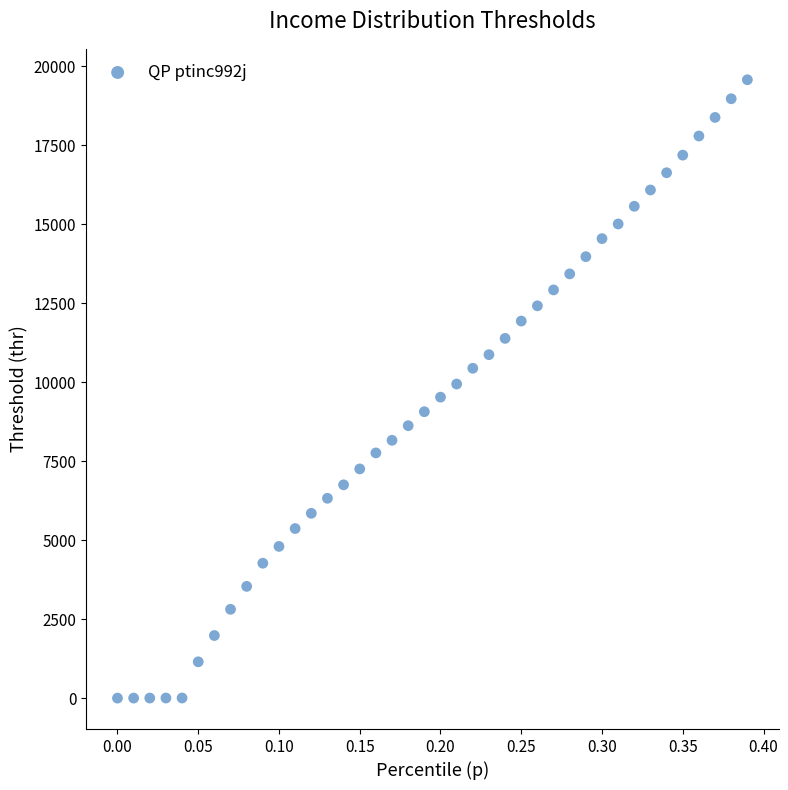

What is the range of Y values (max minus min)?

19578.2